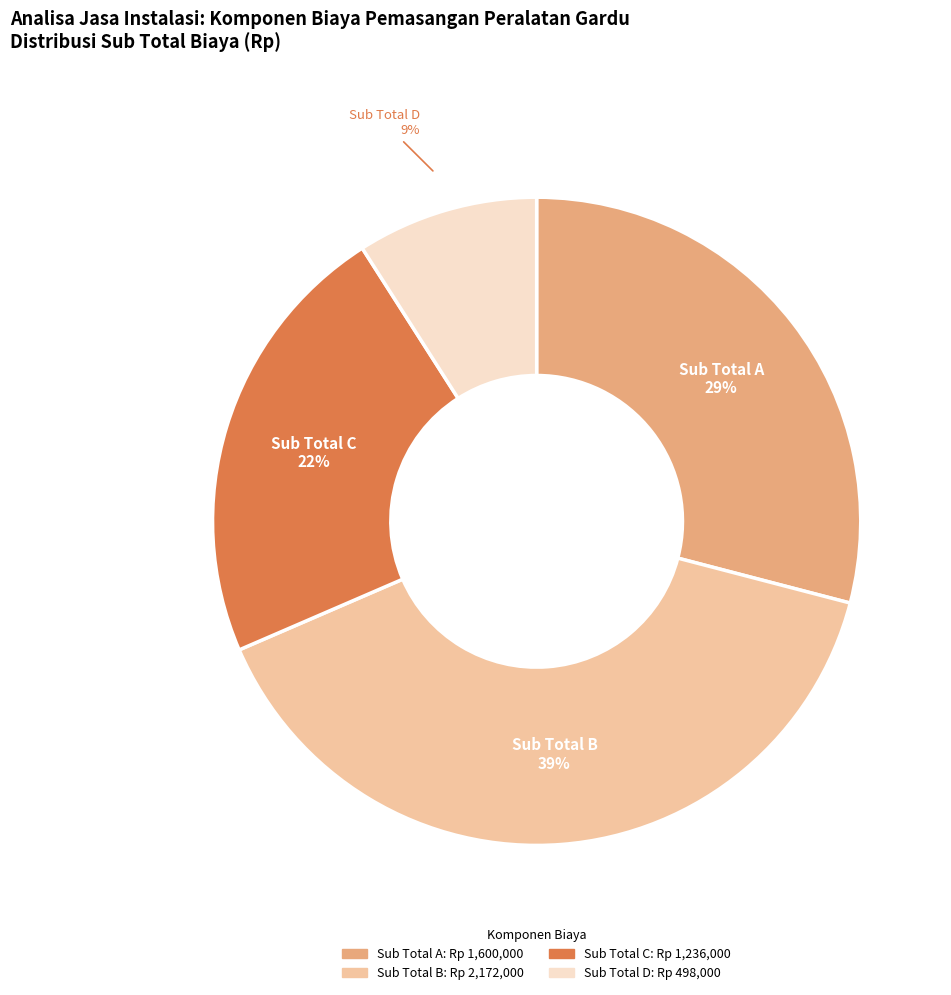

The Sub Total C slice represents 8% of the pie. True or false?

False